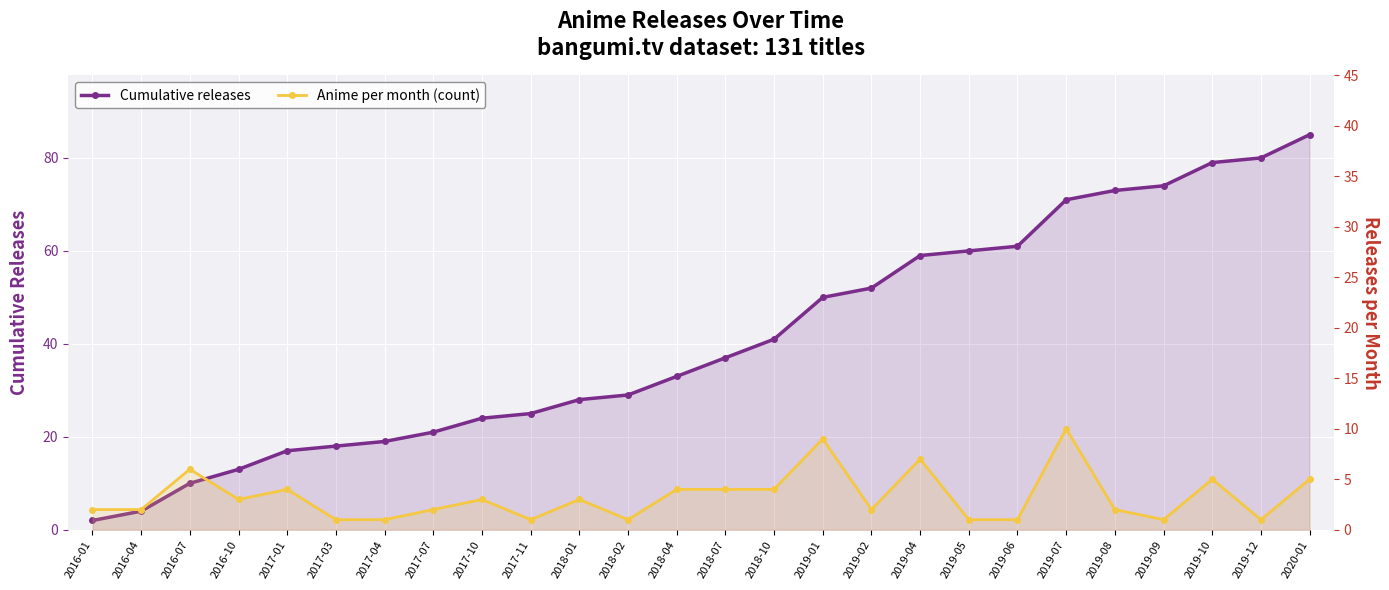

Where is the first local maximum for Anime per month (count)?

2016-07